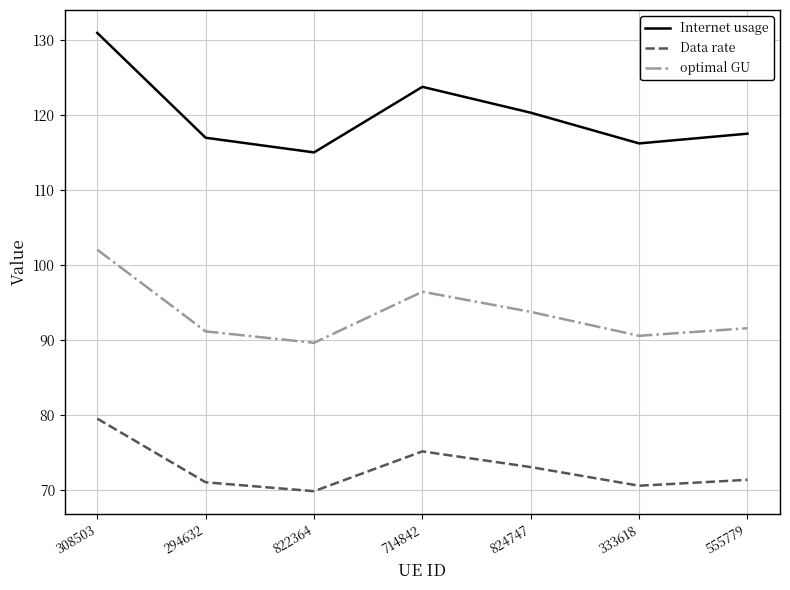

What is the sum of the Data rate values at 822364 and 824747?

142.9